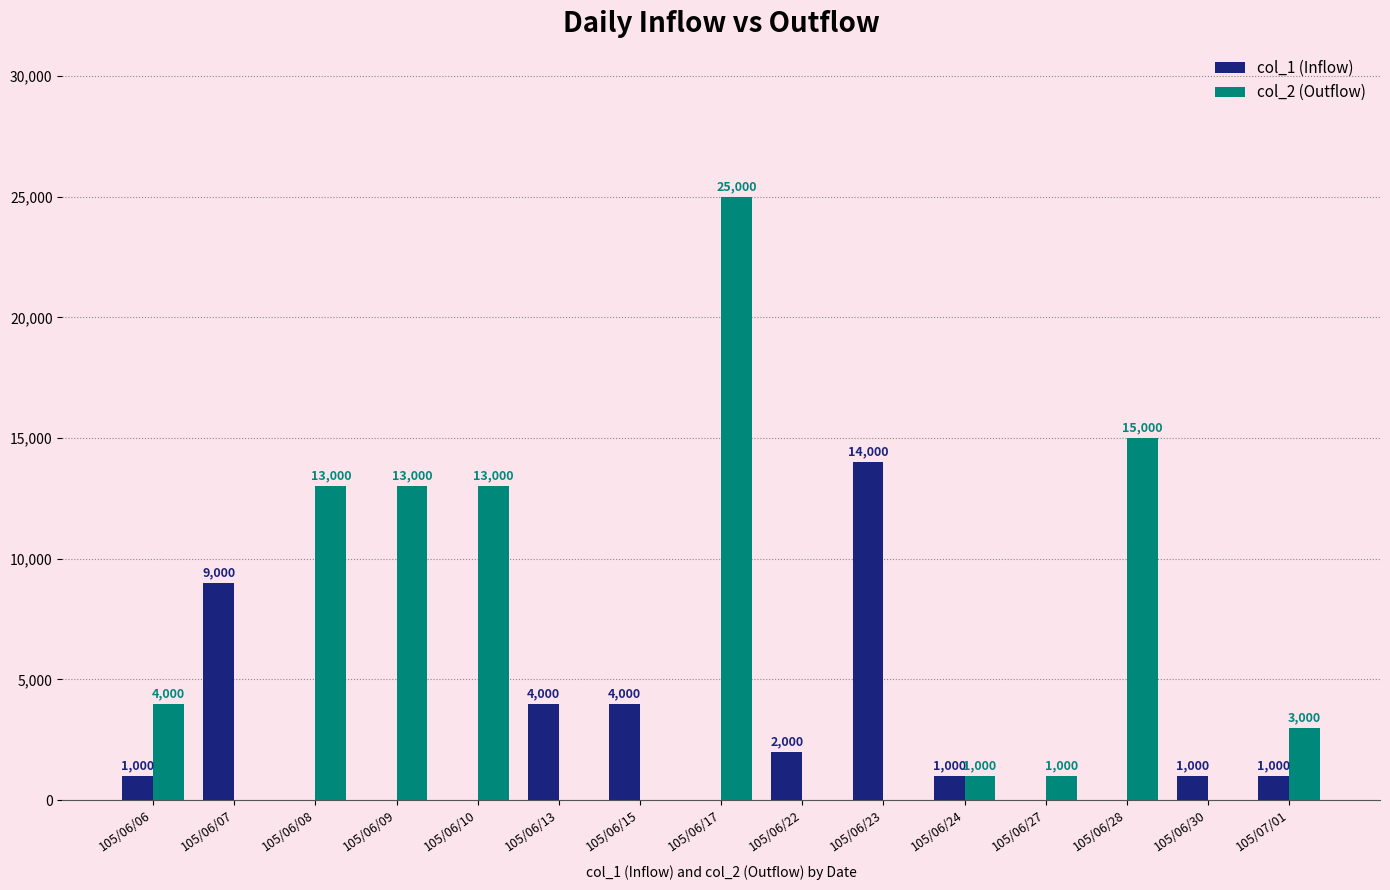

Reading left to right, what are all the values shown in this chart?

col_1 (Inflow): 105/06/06=1000	105/06/07=9000	105/06/08=0	105/06/09=0	105/06/10=0	105/06/13=4000	105/06/15=4000	105/06/17=0	105/06/22=2000	105/06/23=14000	105/06/24=1000	105/06/27=0	105/06/28=0	105/06/30=1000	105/07/01=1000
col_2 (Outflow): 105/06/06=4000	105/06/07=0	105/06/08=13000	105/06/09=13000	105/06/10=13000	105/06/13=0	105/06/15=0	105/06/17=25000	105/06/22=0	105/06/23=0	105/06/24=1000	105/06/27=1000	105/06/28=15000	105/06/30=0	105/07/01=3000